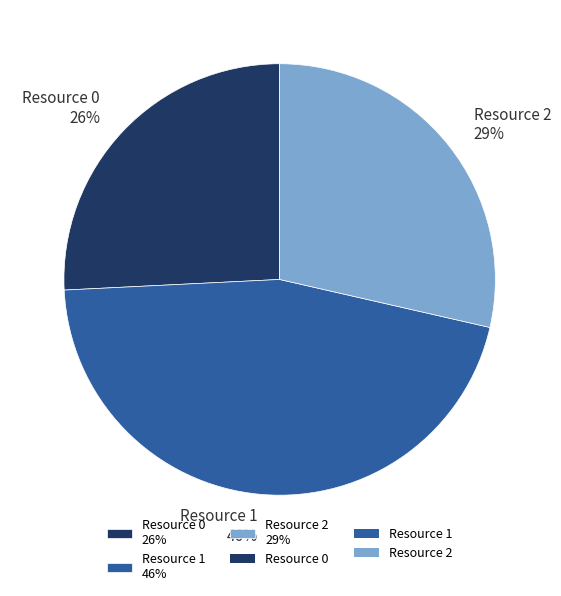

Which category has the smallest portion of the pie?

Resource 0